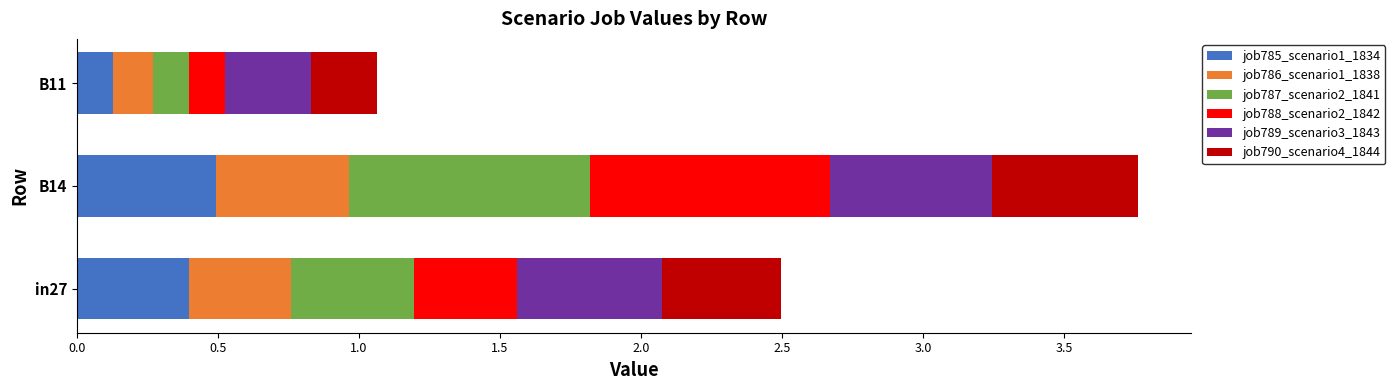

At which category is the sum across all series the highest?

B14